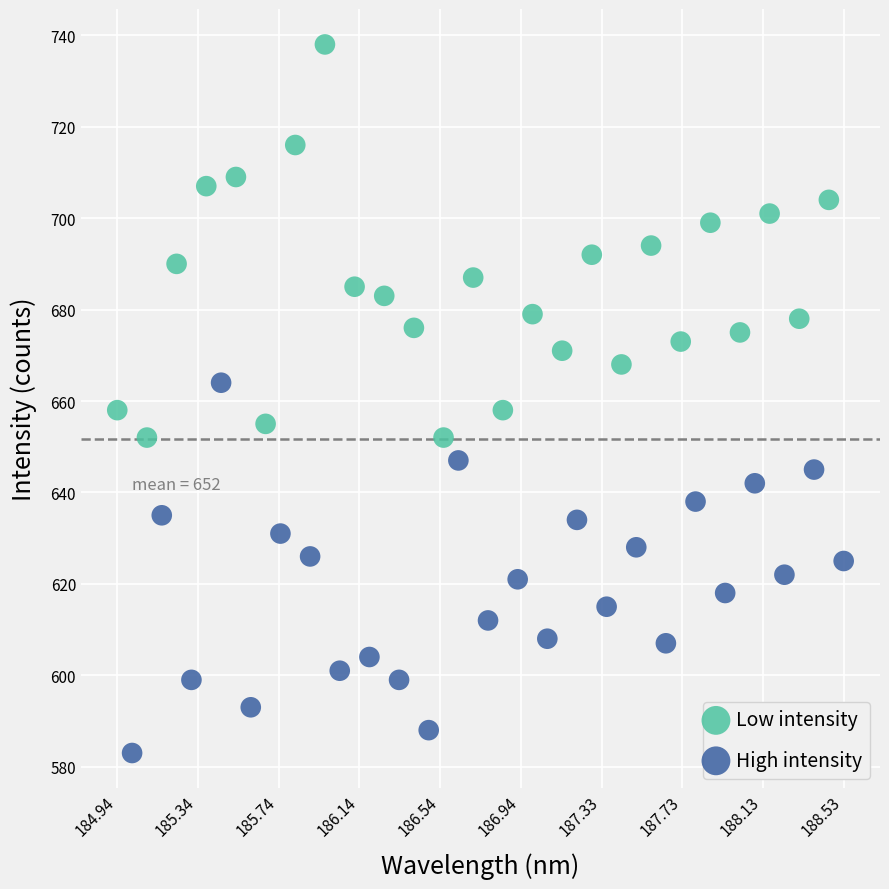

Which series contains the highest Y value?

Low intensity